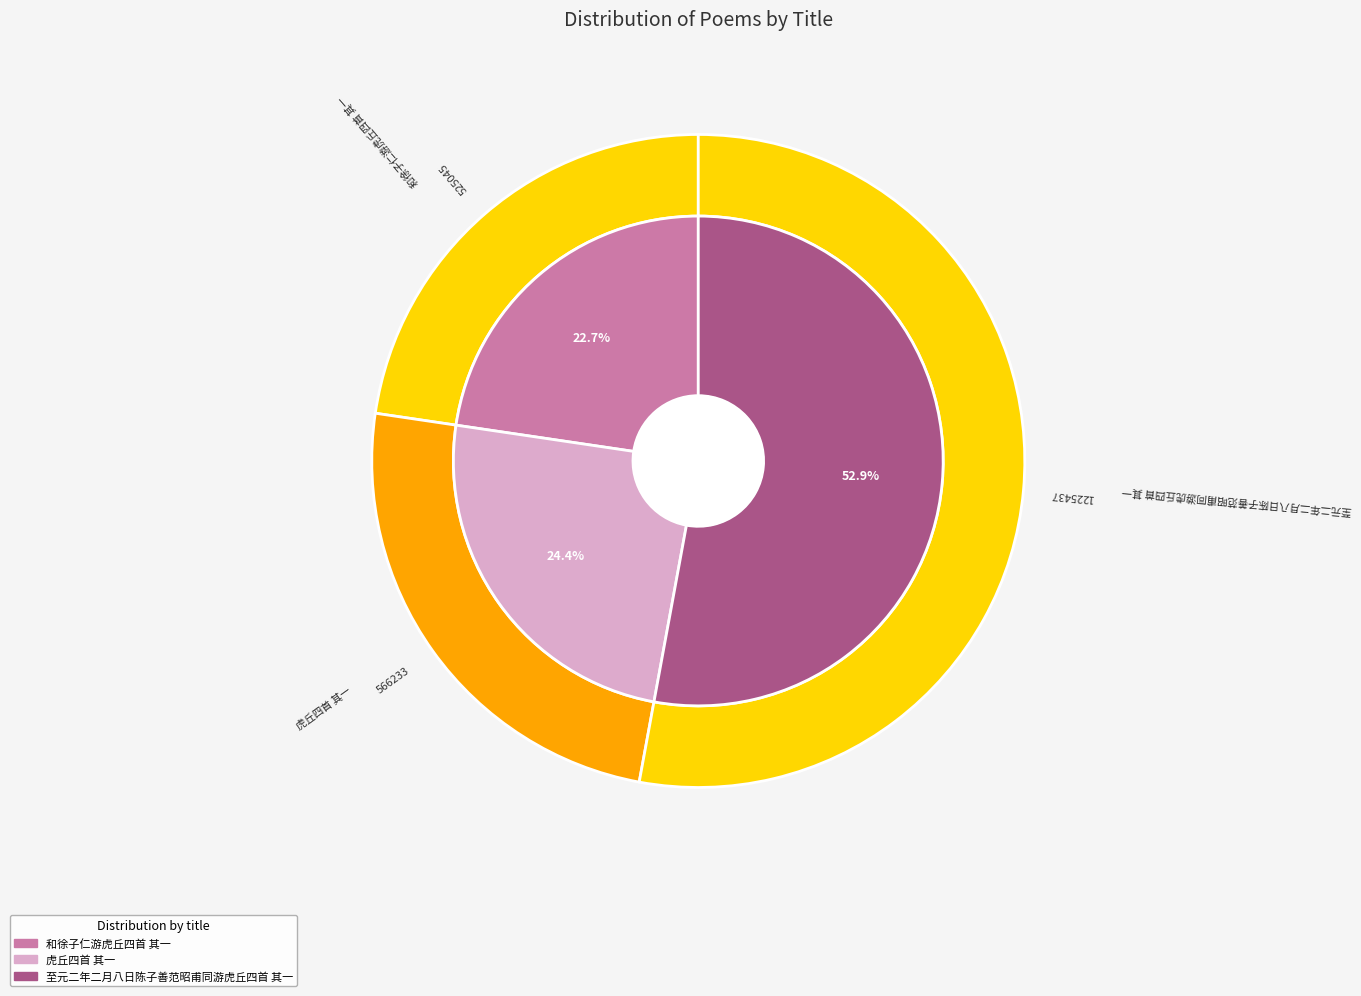

What is the smallest slice in the pie chart?

和徐子仁游虎丘四首 其一